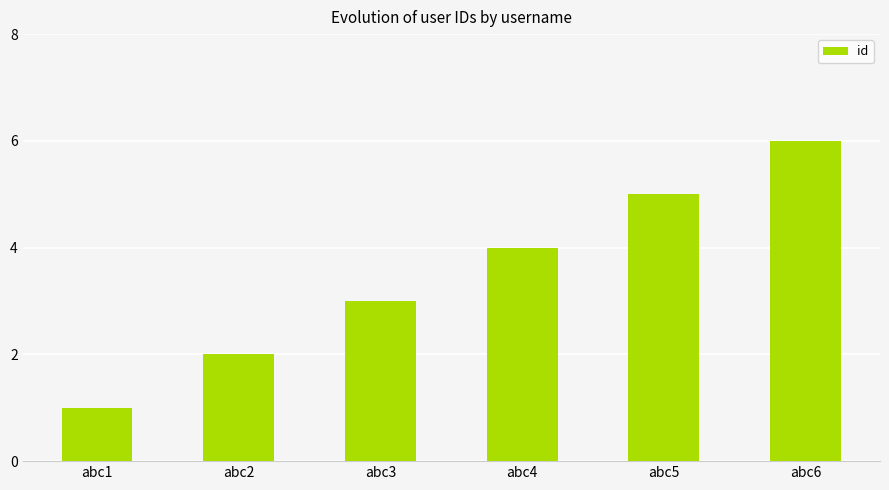

What is the value of the 2nd bar from the left?

2